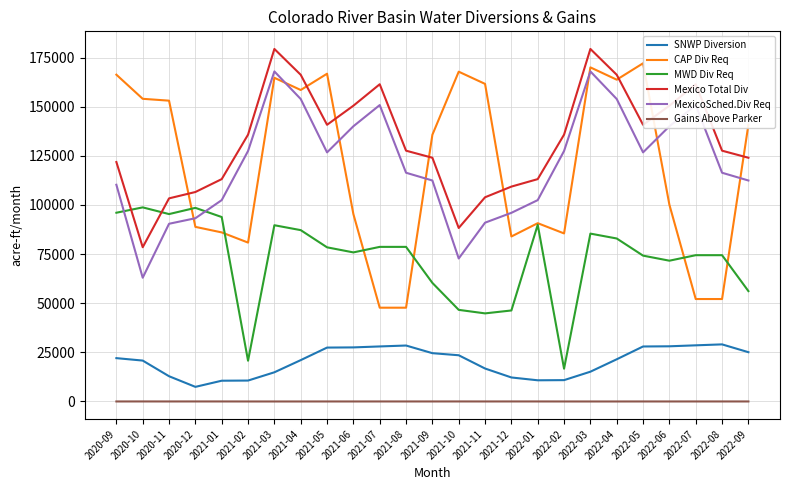

The value of Mexico Total Div at 2021-01 is 113140.6. True or false?

True